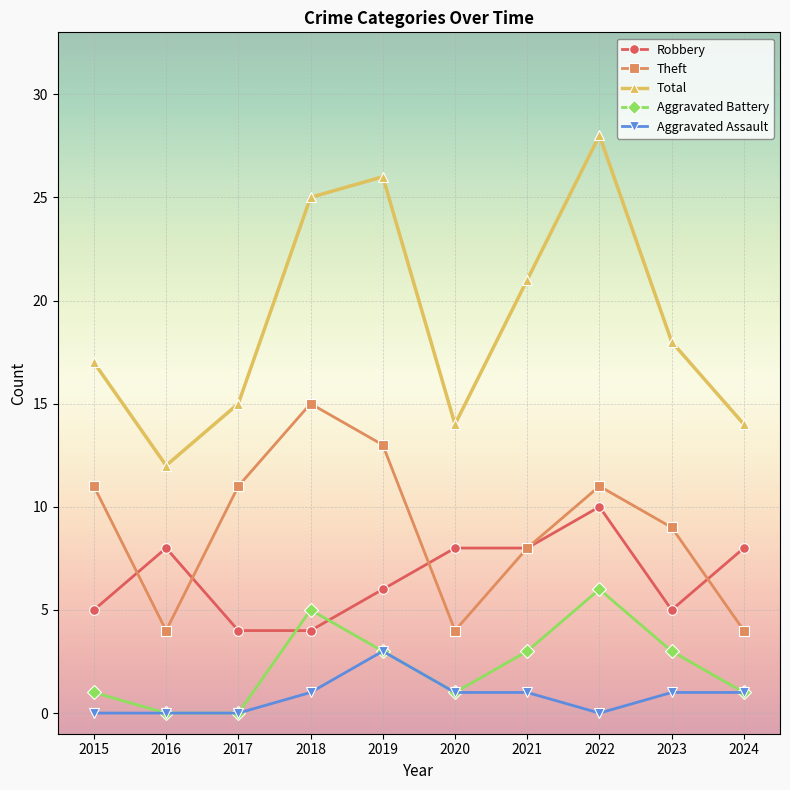

How many lines are shown in the chart?

5